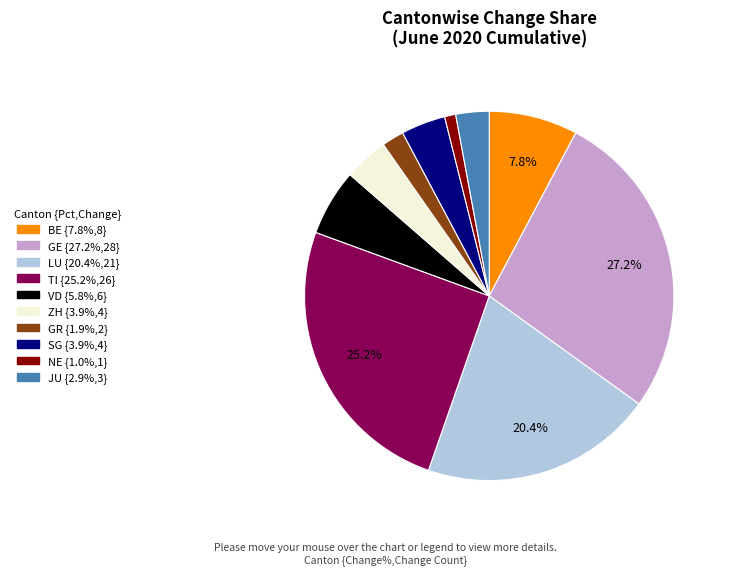

What is the smallest slice in the pie chart?

NE